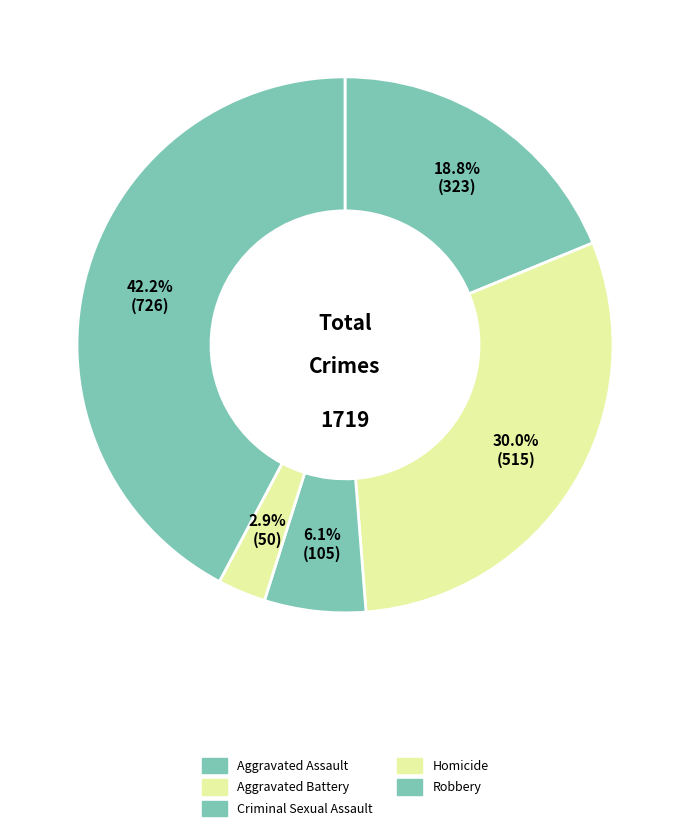

What percentage is the Aggravated Assault slice, to the nearest percent?

19%